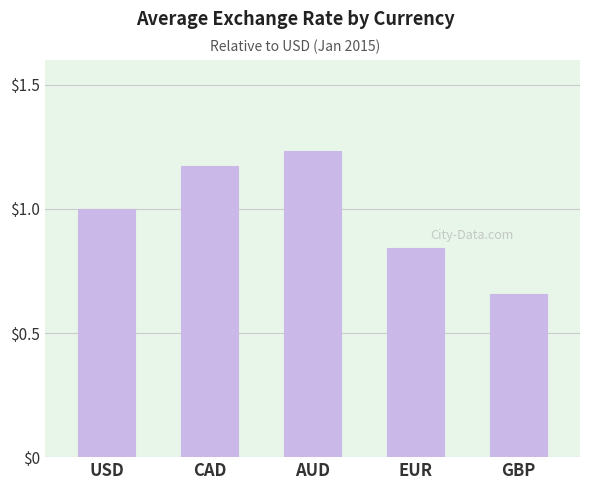

The value at CAD is 1.7. True or false?

False